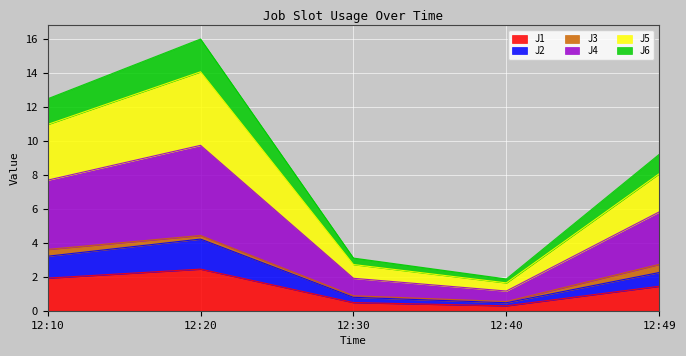

At which category is the sum across all series the highest?

12:20